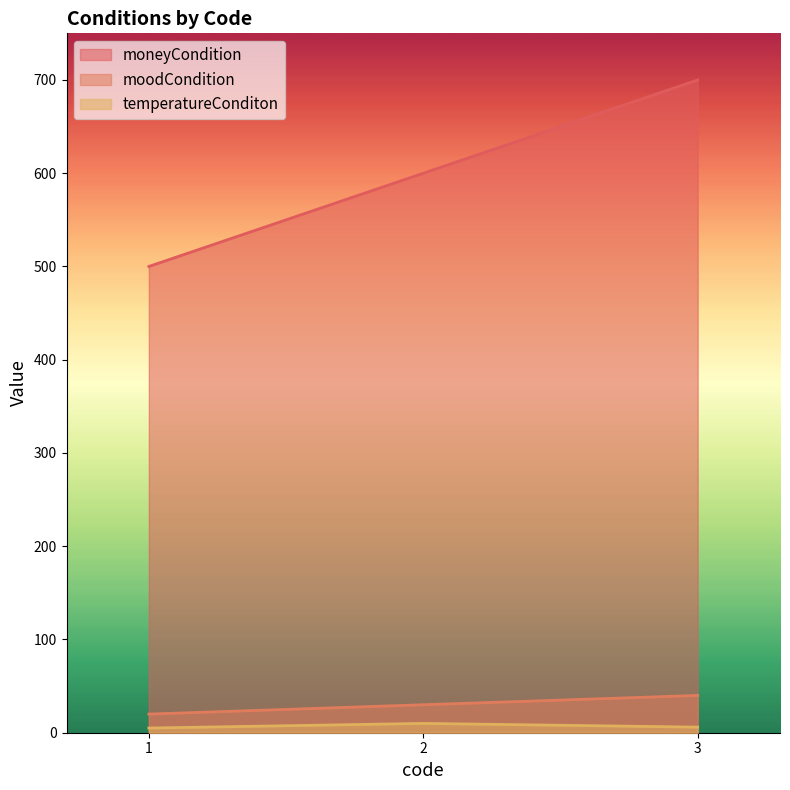

What is the spread (max minus min) of values at 1?

495